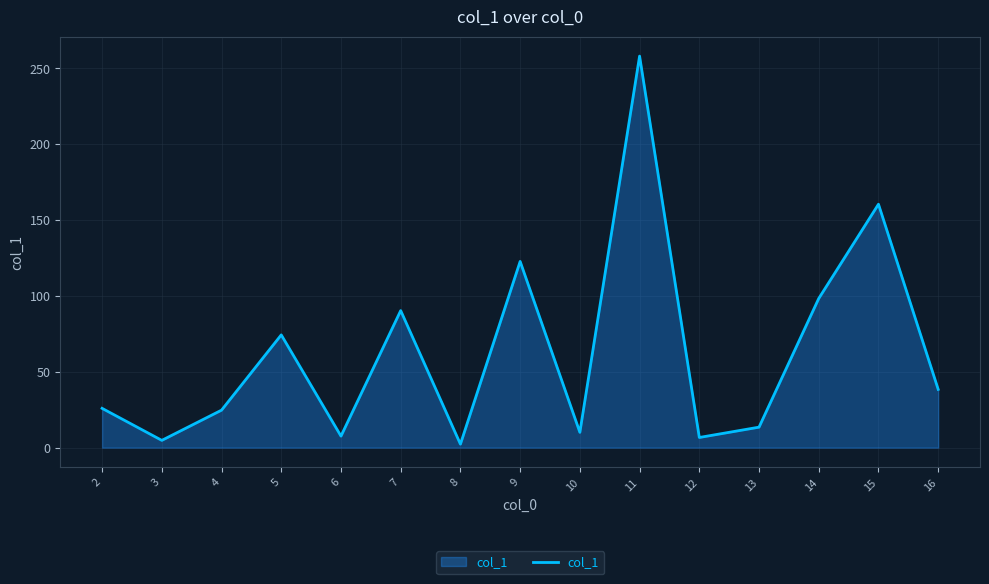

The value at 6 is 7.6. True or false?

True